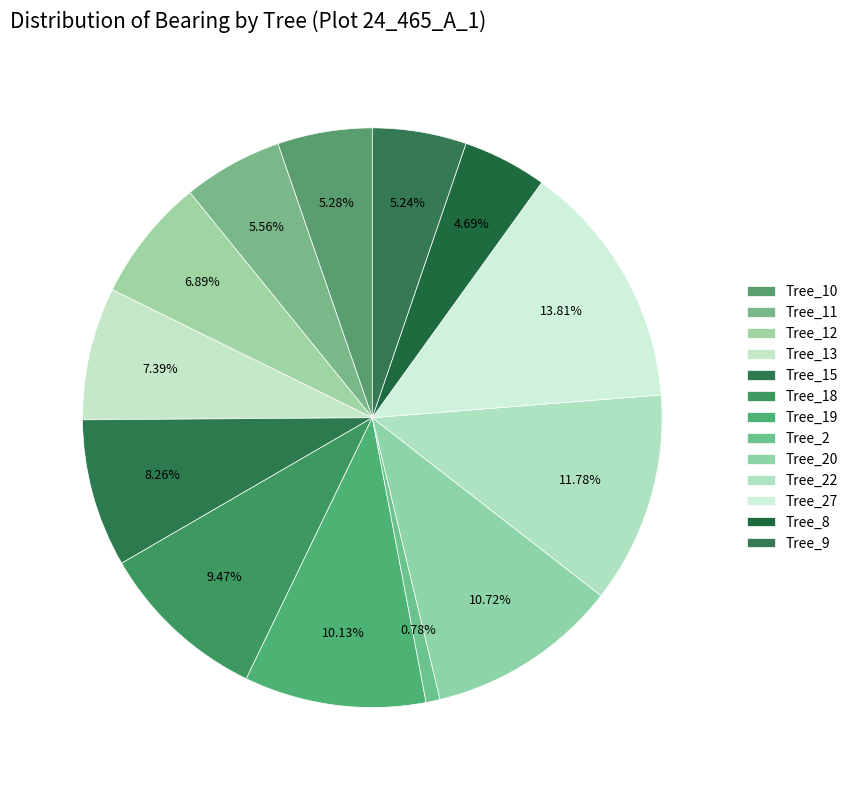

What is the largest slice in the pie chart?

Tree_27